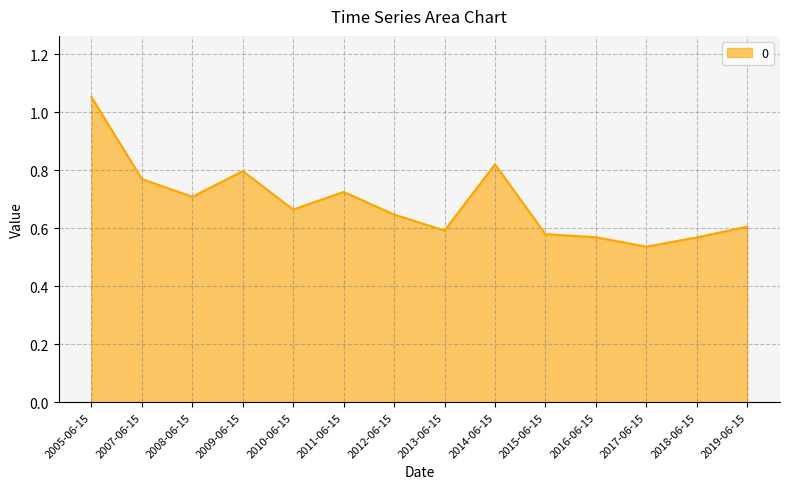

Is it true that the value at 2016-06-15 is 0.8?

False